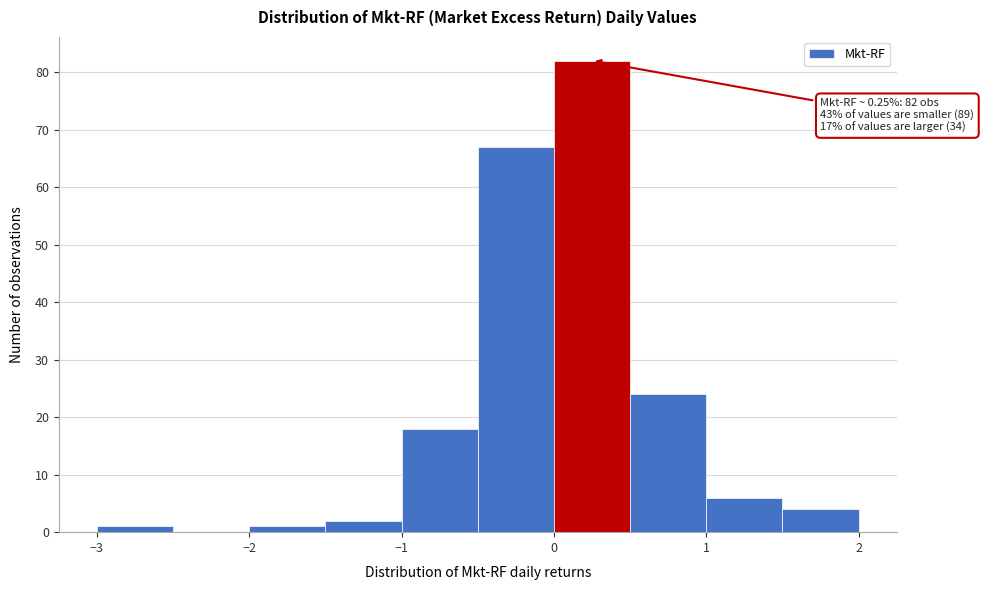

Over which range of the x-axis is the bar tallest?

0.0 to 0.5